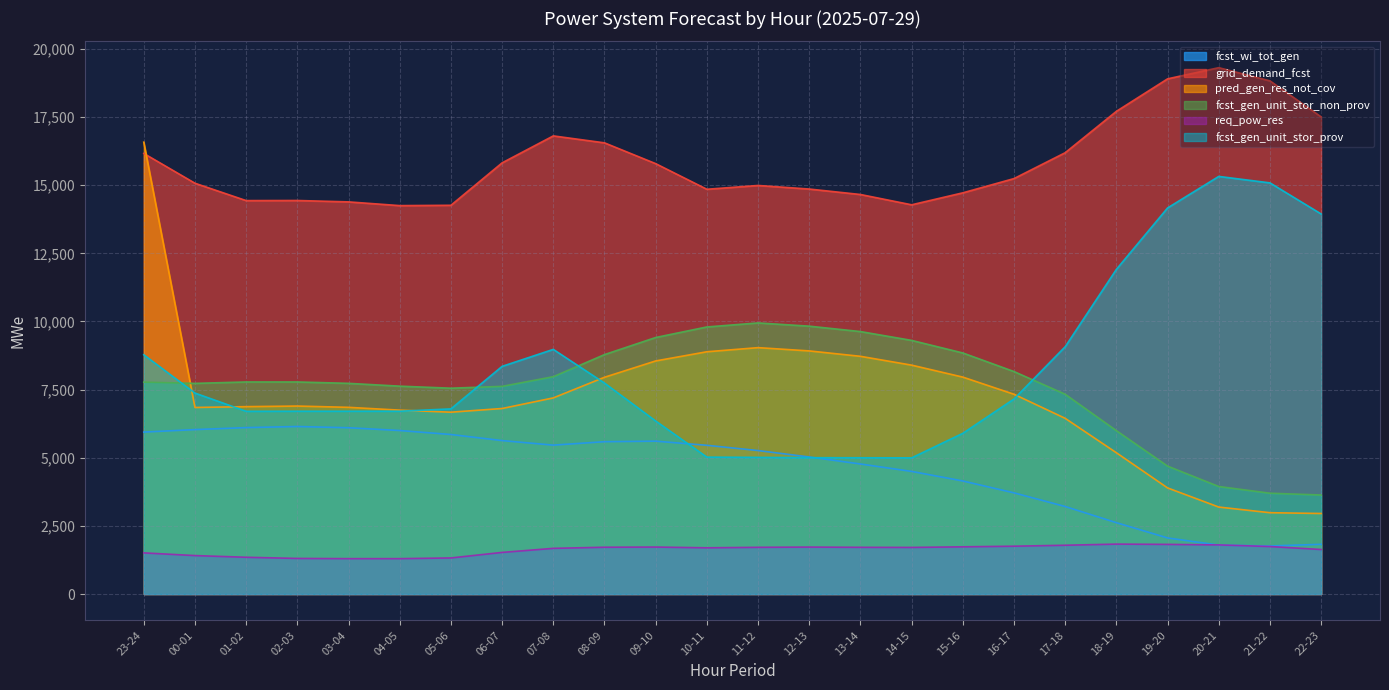

Rank the series at 12-13 from highest to lowest value.

grid_demand_fcst, fcst_gen_unit_stor_non_prov, pred_gen_res_not_cov, fcst_wi_tot_gen, fcst_gen_unit_stor_prov, req_pow_res